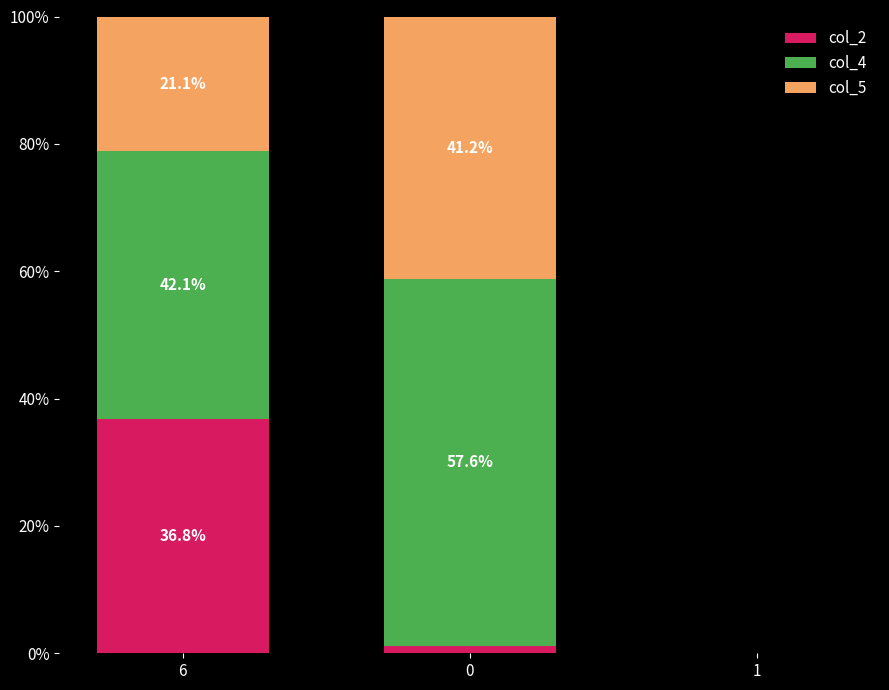

What value does the col_2 series have at 6?

36.8